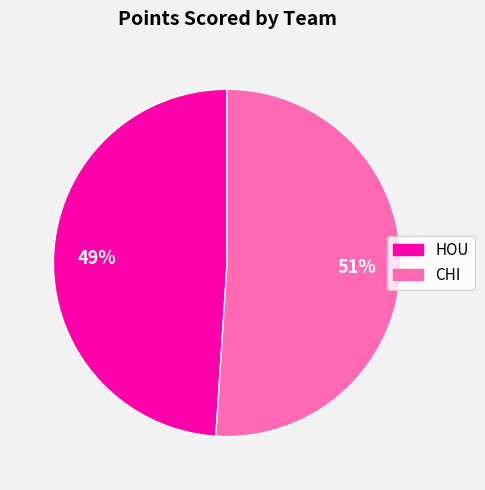

Do CHI and HOU together represent more than half of the pie?

Yes